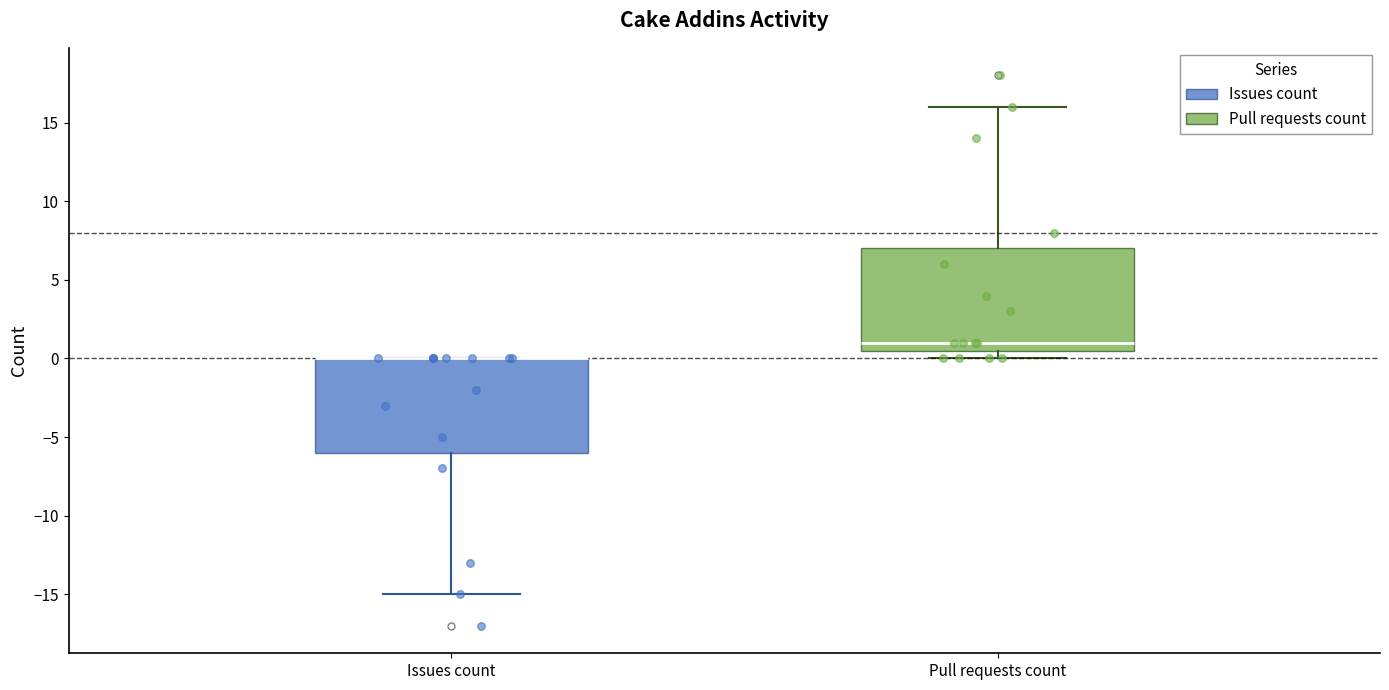

Reading left to right, transcribe this box plot: for each box, give where its median line is, the range the box spans, and where its two whiskers end, as read against the y-axis. The values are not printed on the chart, so give them approximately, as read against the axis.

Issues count: median 0.0 (drawn on the box's upper edge), box -6.0 to 0.0, whiskers -15.0 to 0.0
Pull requests count: median 1.0, box 0.5 to 7.0, whiskers 0.0 to 16.0